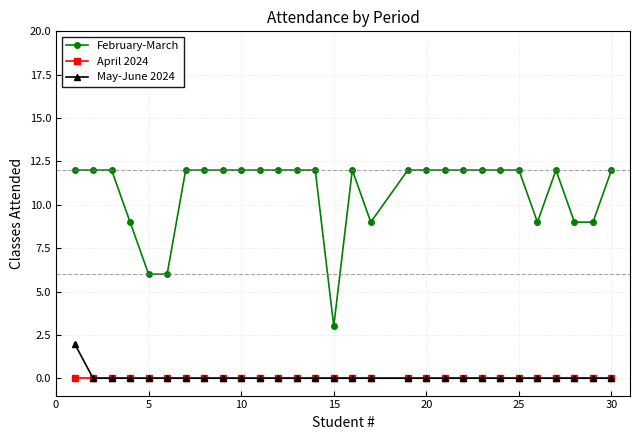

What is the minimum value for February-March?

3